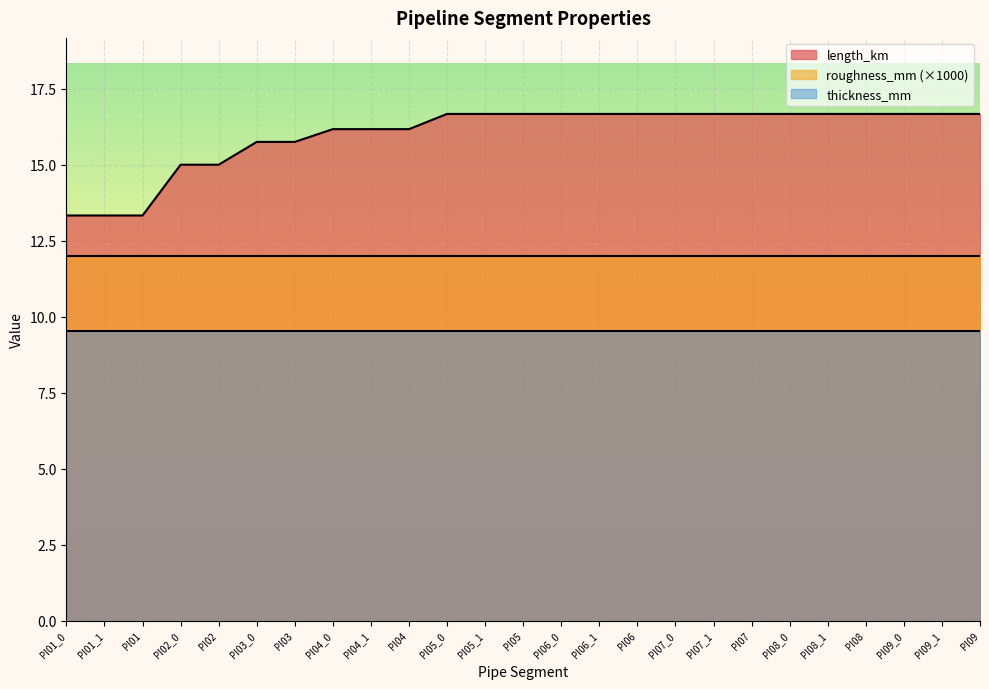

What is the label of the 10th point from the right?

PI06